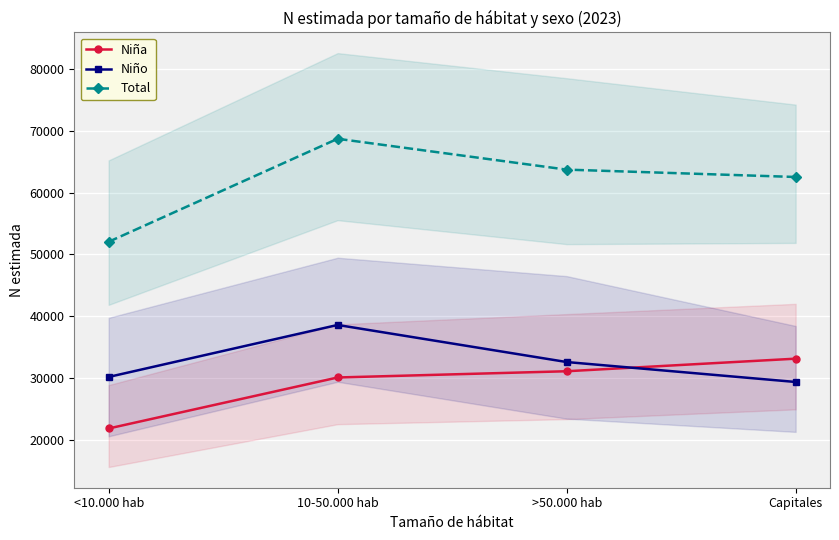

Which series has the largest range (max minus min)?

Total